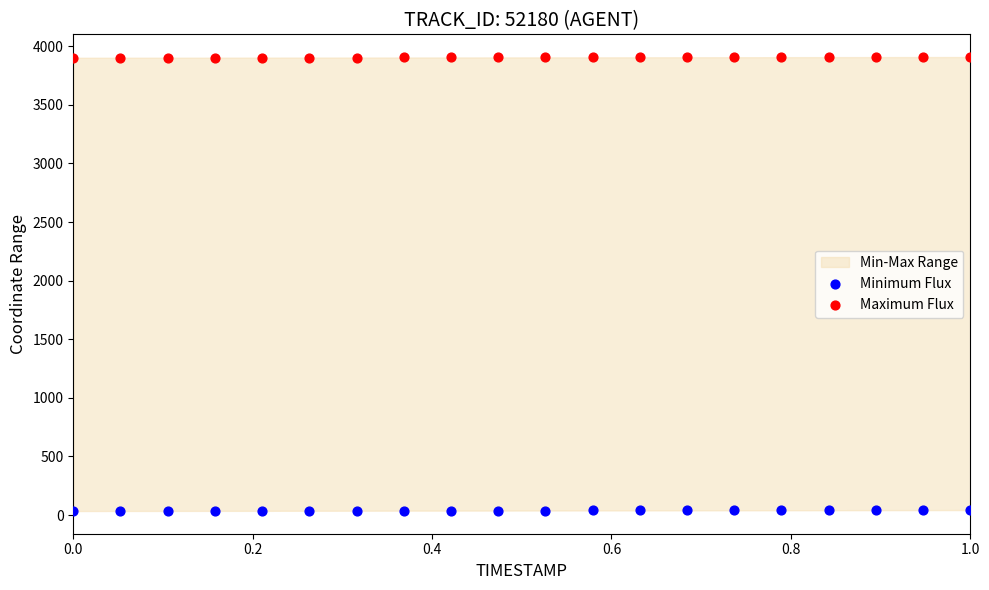

Which series reaches the maximum Y coordinate?

Maximum Flux